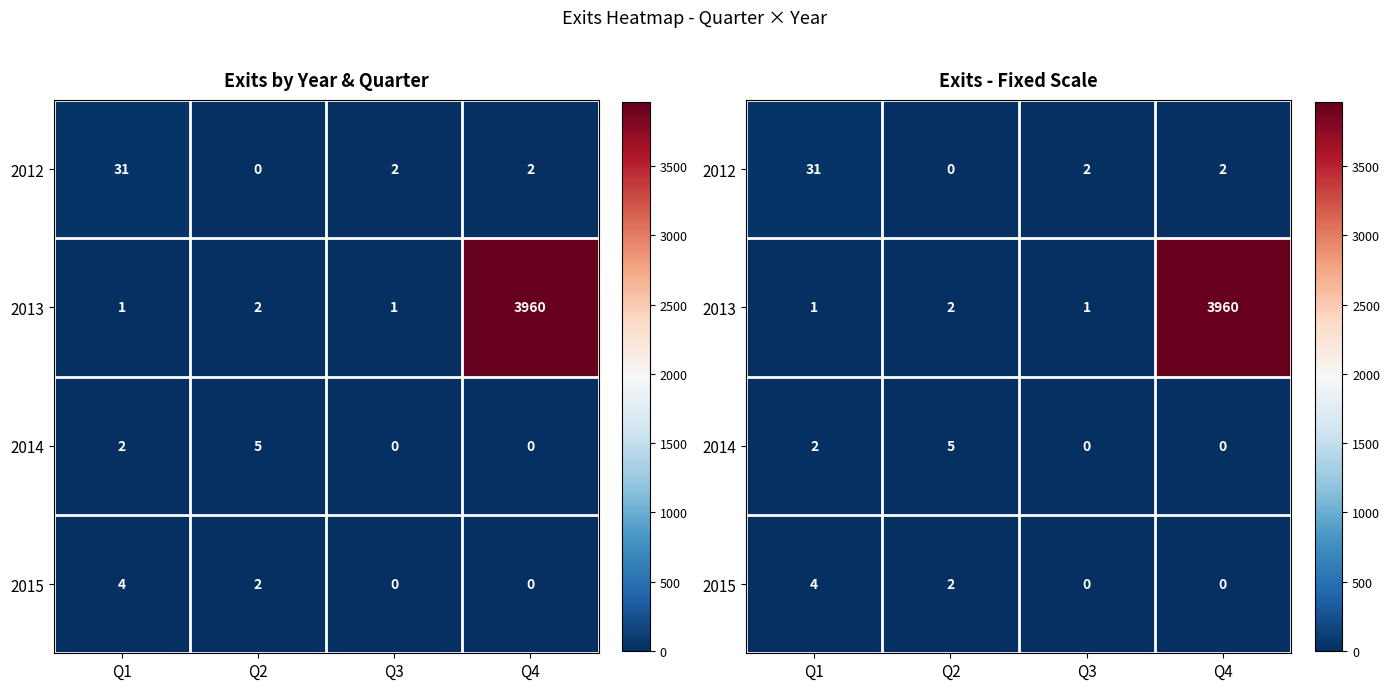

What is the difference between the 2014 values at Q3 and Q2?

5